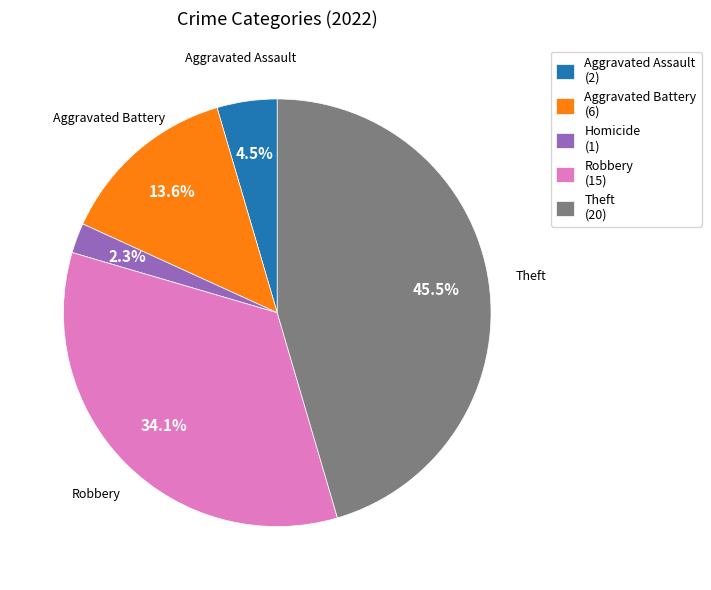

To the nearest percent, what is the average slice percentage?

20%